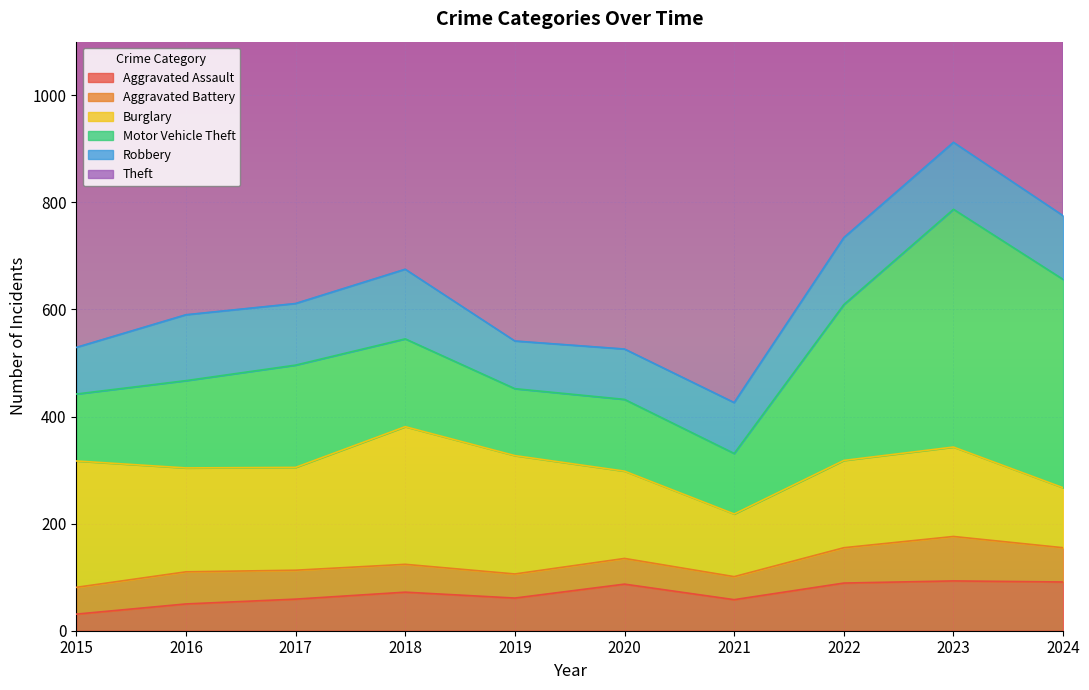

What value does the Motor Vehicle Theft series have at 2018?

164